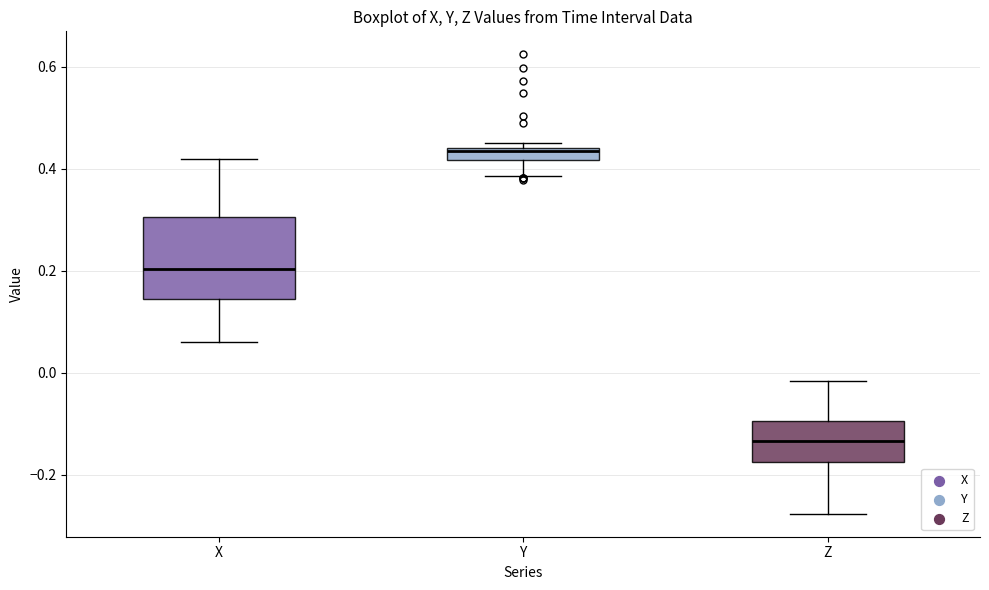

Which box is the tallest, from its lower edge to its upper edge?

X